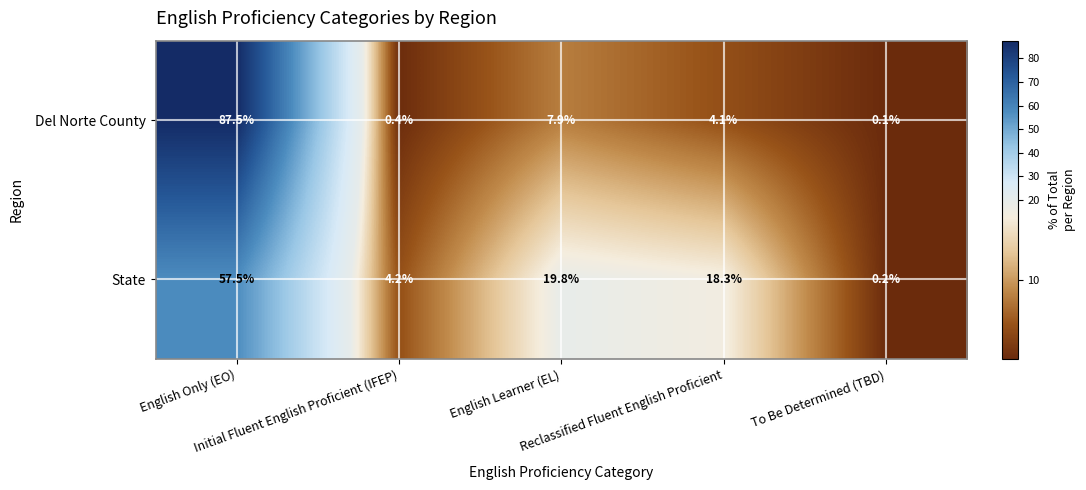

Which series has the widest spread of values?

Del Norte County